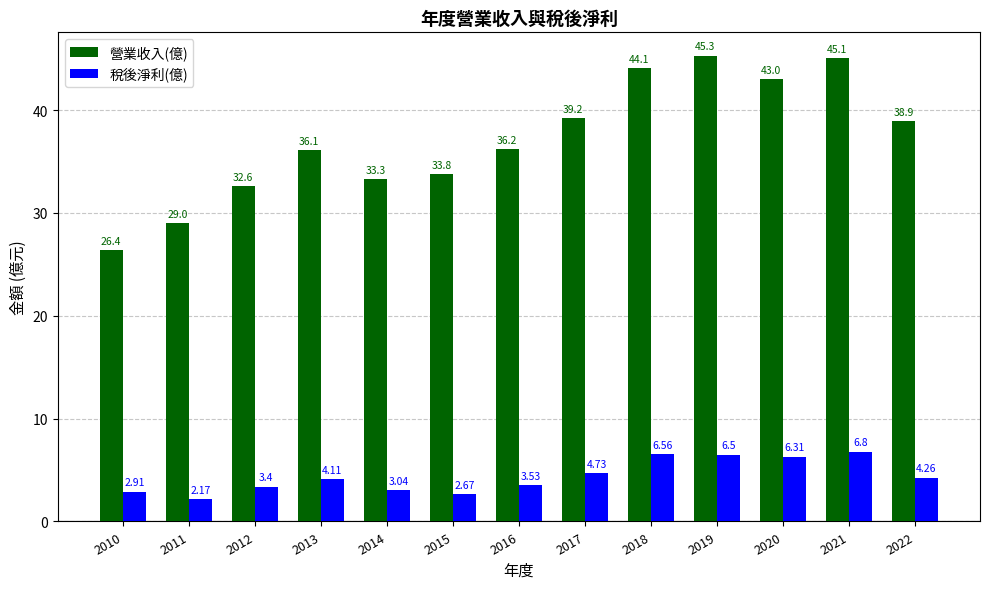

At which label is 稅後淨利(億) closest to 4?

2013